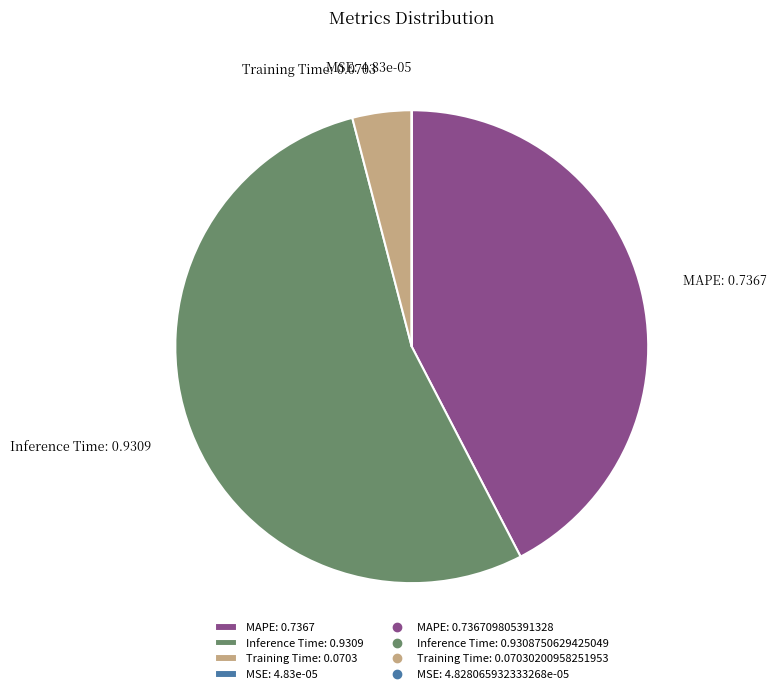

True or false: Training Time: 0.0703 accounts for 4% of the total.

True